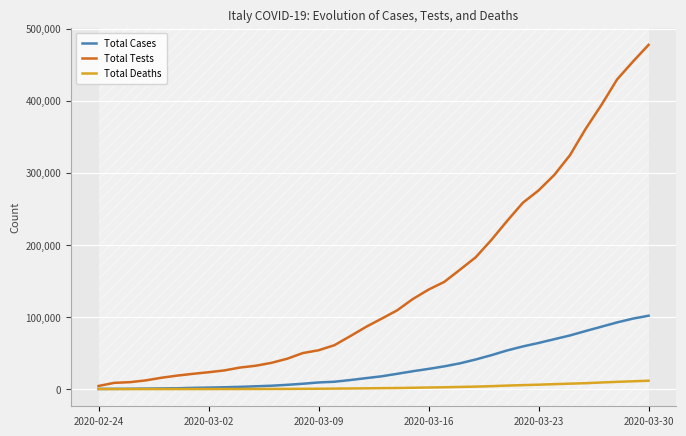

Which series has the largest total across all categories?

Total Tests